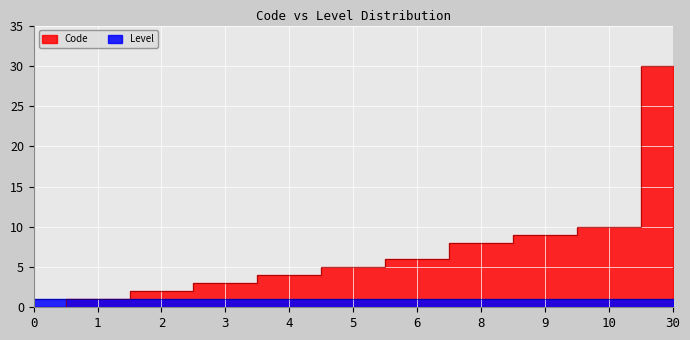

Does the chart display data point markers on the line(s)?

No